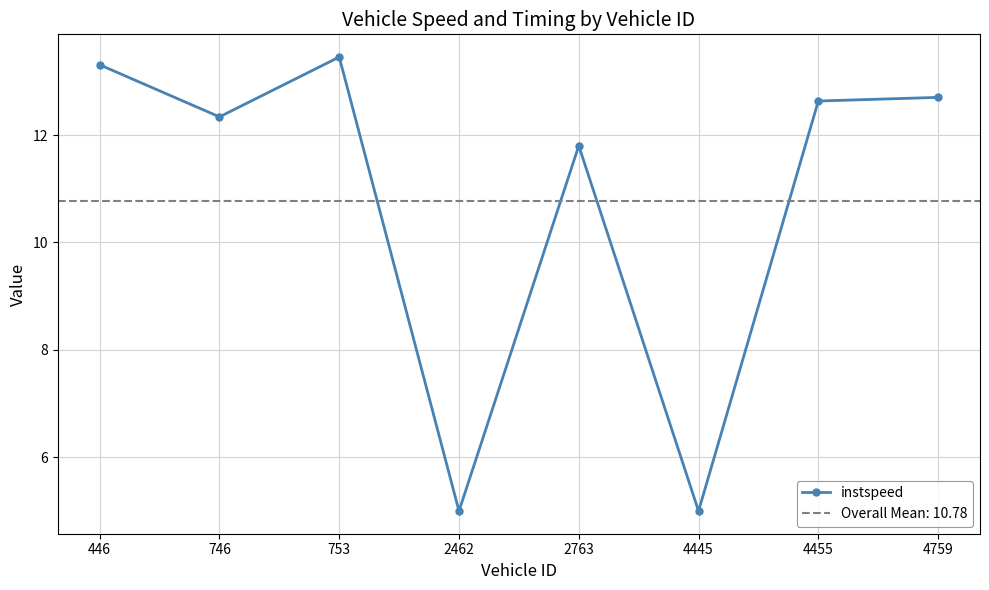

What is the difference between the maximum and minimum values?

8.5